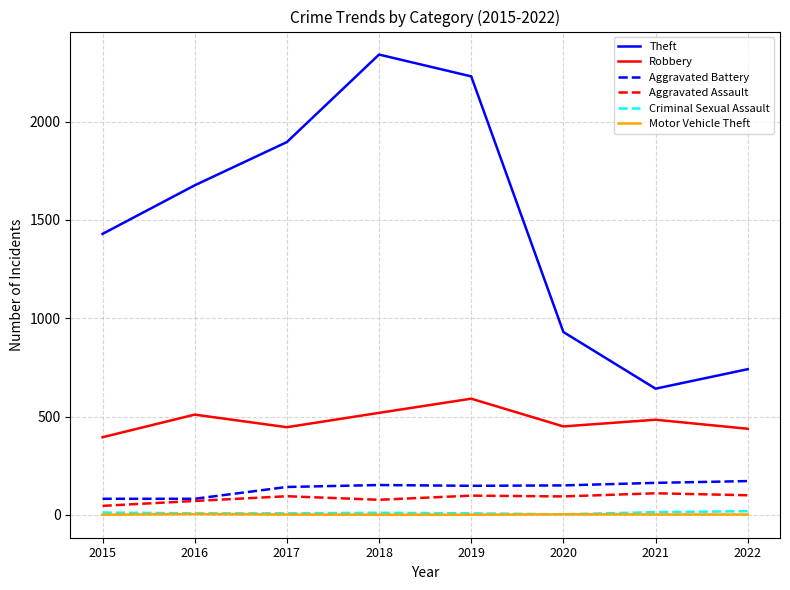

What are all the series names shown in the legend?

Theft, Robbery, Aggravated Battery, Aggravated Assault, Criminal Sexual Assault, Motor Vehicle Theft